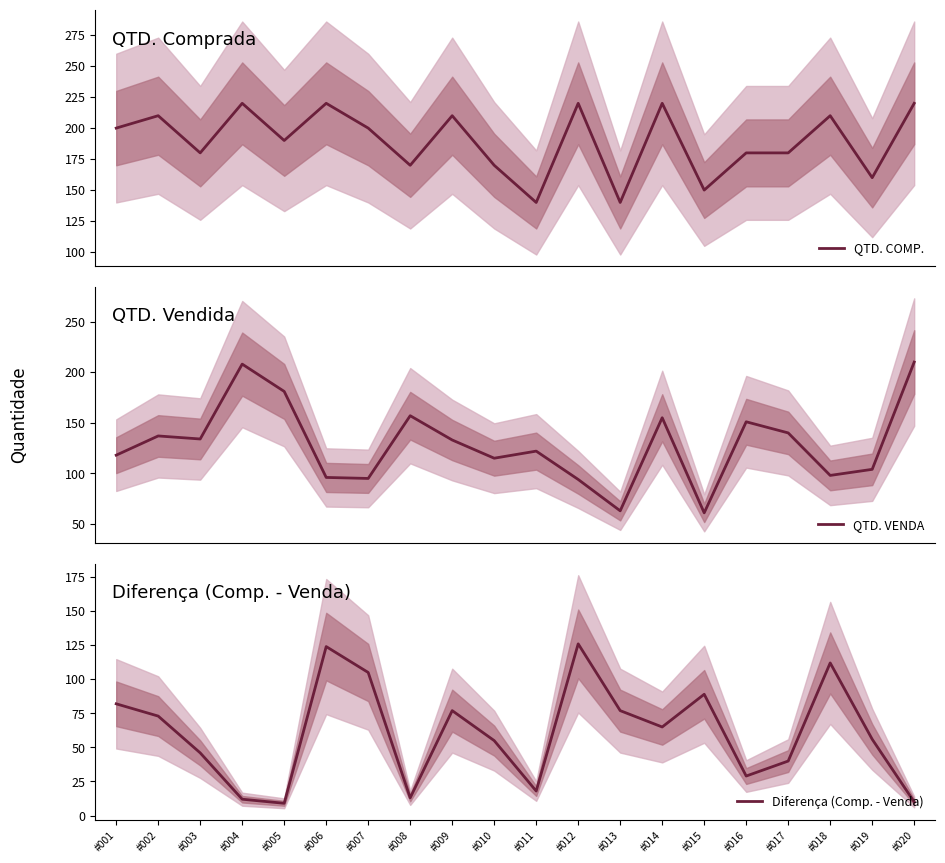

Between which two adjacent categories do QTD. VENDA and Diferença (Comp. - Venda) first intersect?

#005 and #006